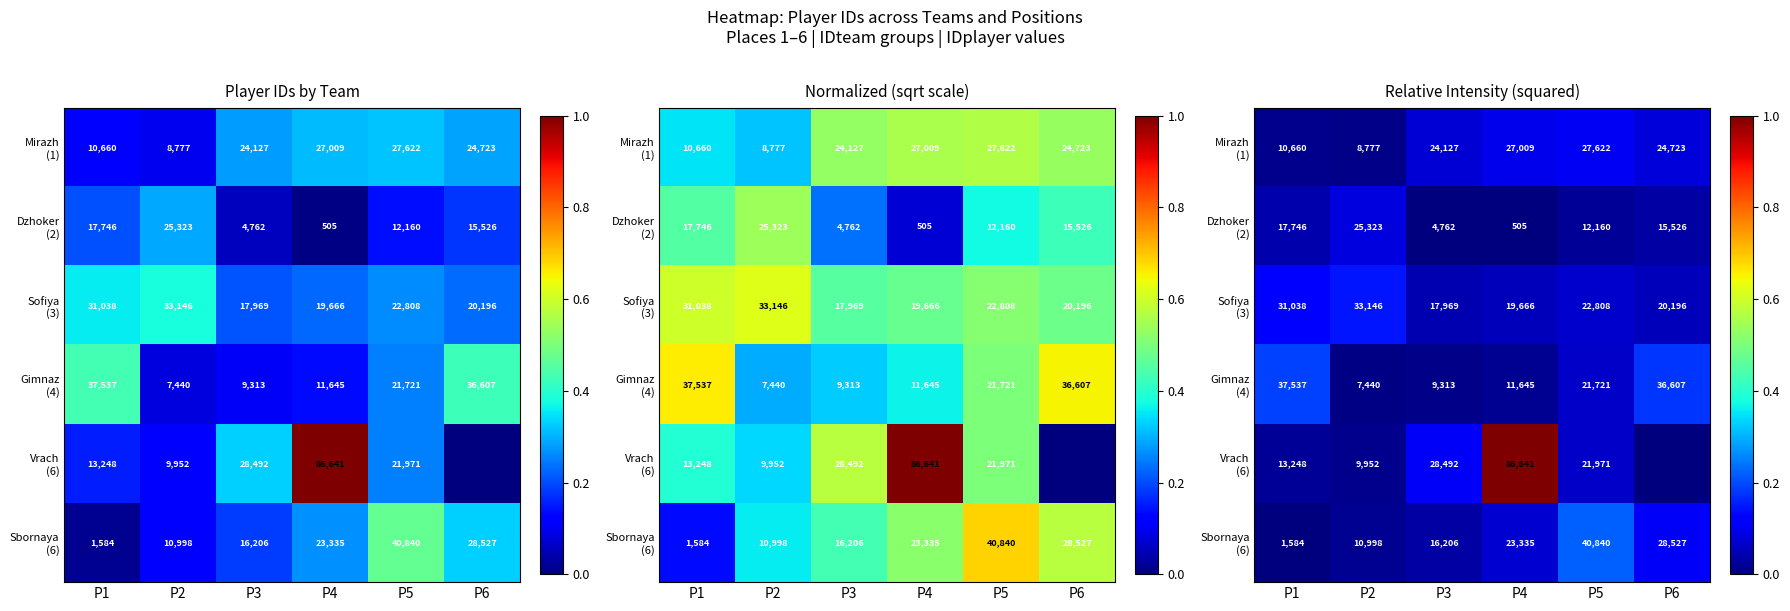

Rank the series by their maximum value, from highest to lowest.

Vrach (6), Sbornaya (6), Gimnaz (4), Sofiya (3), Mirazh (1), Dzhoker (2)